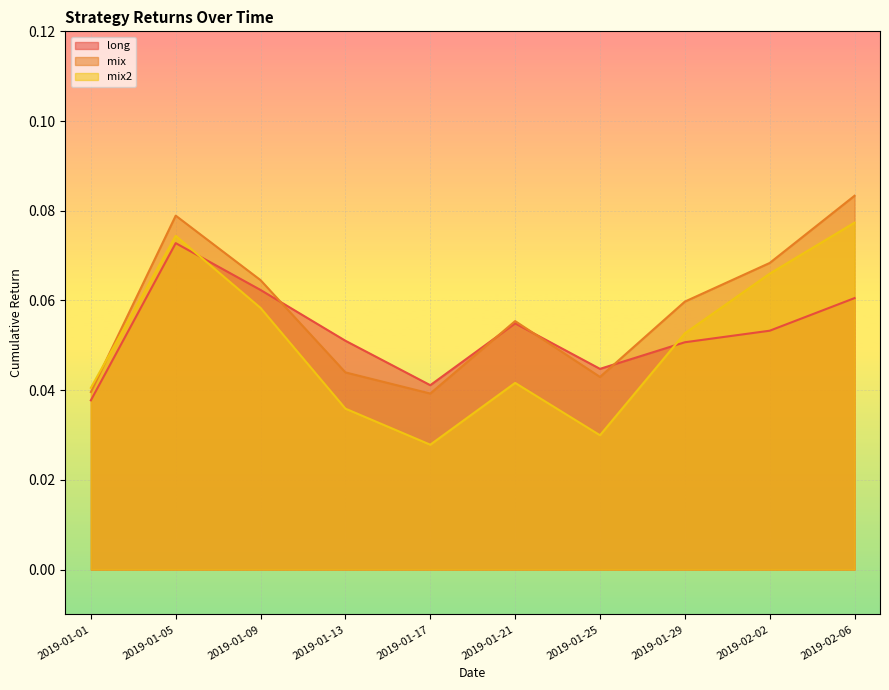

Reading left to right, list all the values displayed in this chart.

long: 2019-01-01=0.0	2019-01-05=0.1	2019-01-09=0.1	2019-01-13=0.1	2019-01-17=0.0	2019-01-21=0.1	2019-01-25=0.0	2019-01-29=0.1	2019-02-02=0.1	2019-02-06=0.1
mix: 2019-01-01=0.0	2019-01-05=0.1	2019-01-09=0.1	2019-01-13=0.0	2019-01-17=0.0	2019-01-21=0.1	2019-01-25=0.0	2019-01-29=0.1	2019-02-02=0.1	2019-02-06=0.1
mix2: 2019-01-01=0.0	2019-01-05=0.1	2019-01-09=0.1	2019-01-13=0.0	2019-01-17=0.0	2019-01-21=0.0	2019-01-25=0.0	2019-01-29=0.1	2019-02-02=0.1	2019-02-06=0.1